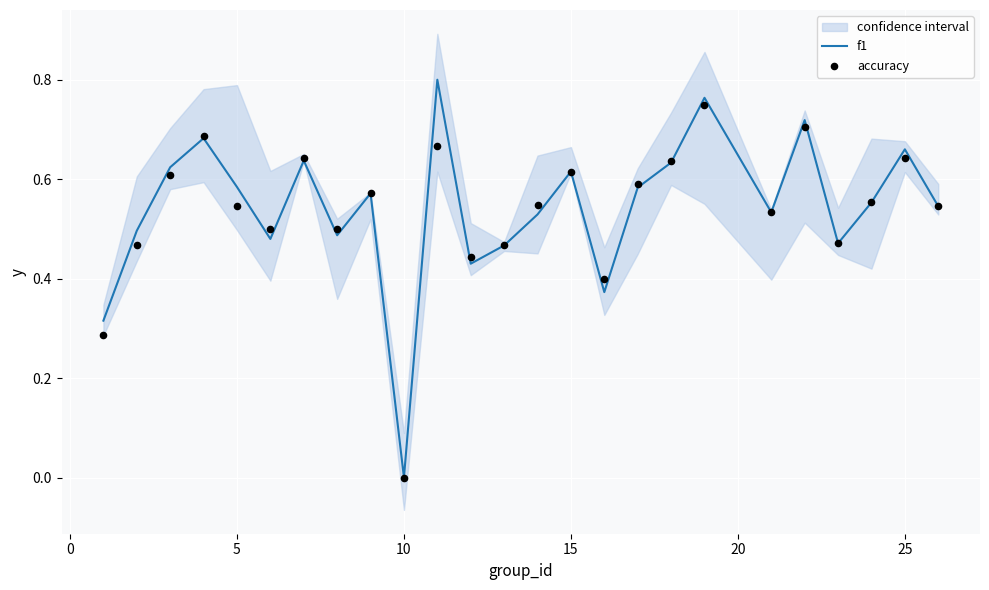

Which series reaches the maximum Y coordinate?

f1